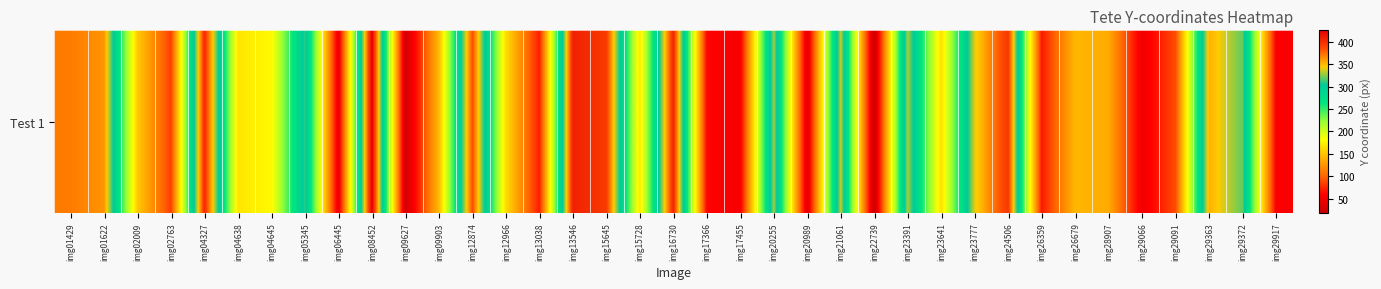

How many data points are less than 168?

18